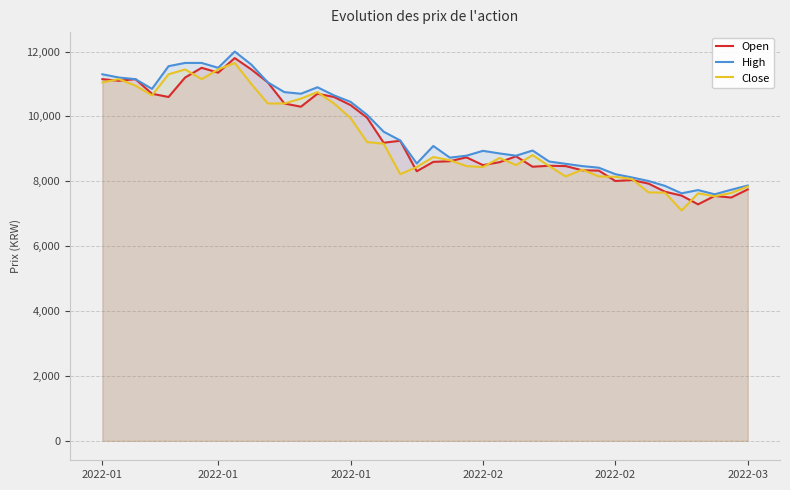

Which category has the lowest value in the Open series?

36